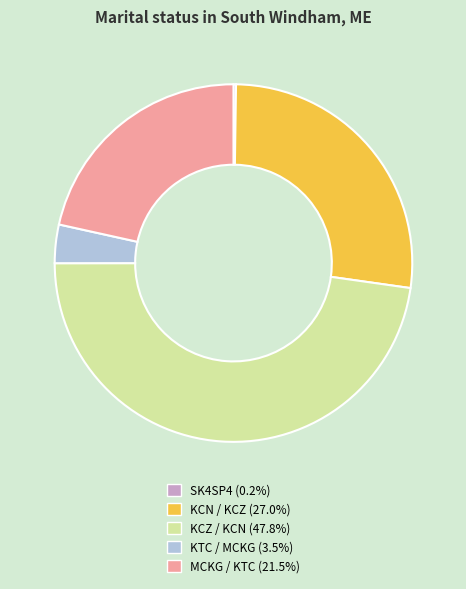

Is it true that MCKG / KTC is 22% of the pie?

True